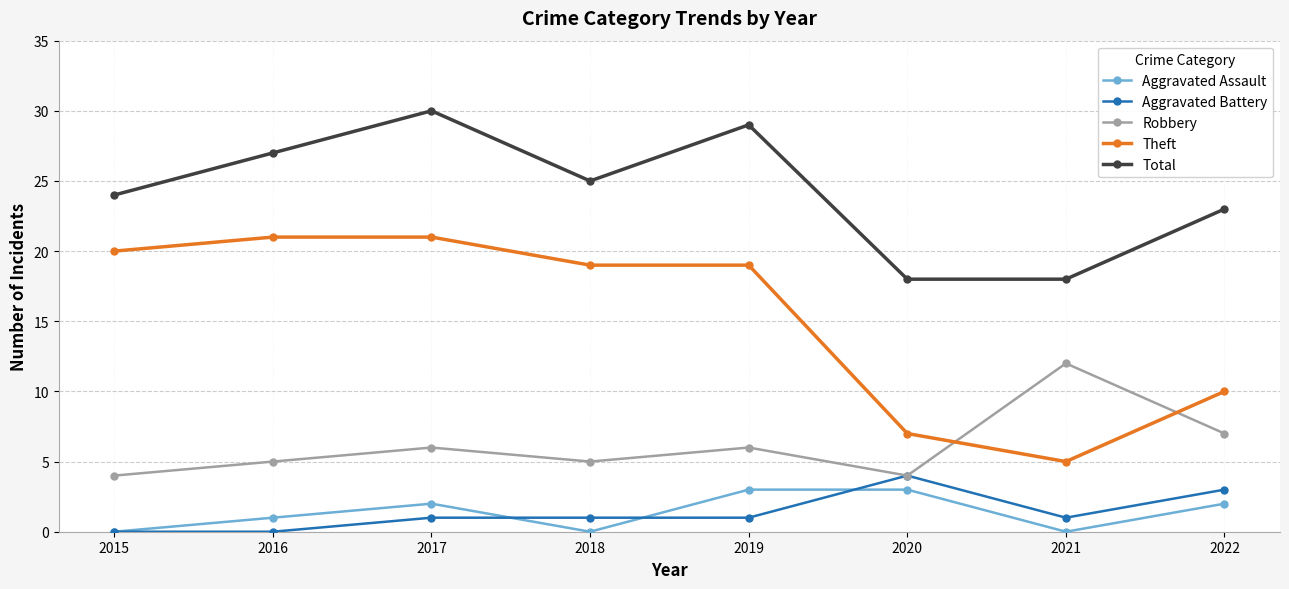

At 2016, list the series in order from smallest to largest.

Aggravated Battery, Aggravated Assault, Robbery, Theft, Total